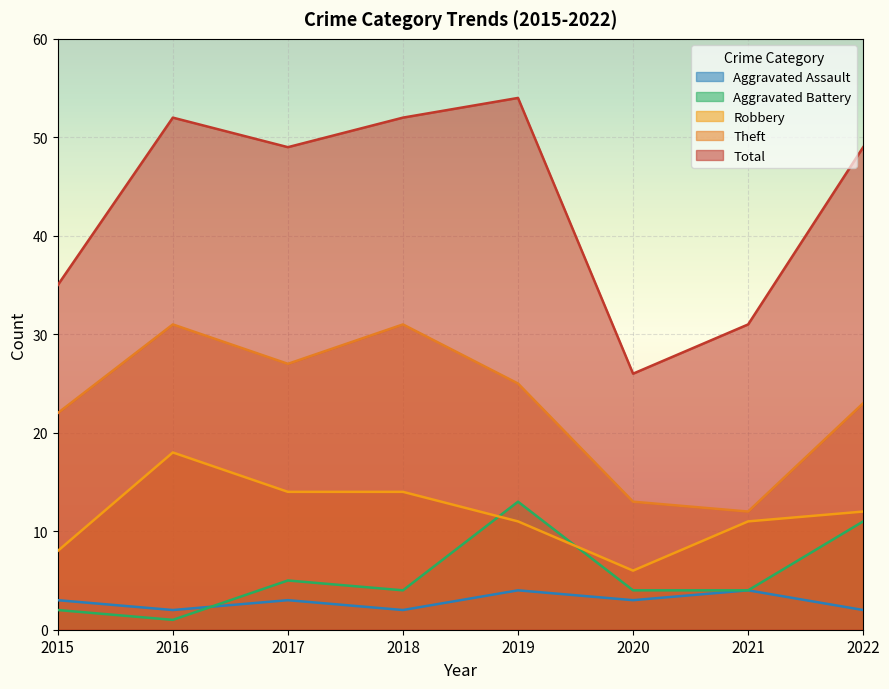

Which has a higher value, 2015 or 2018?

2015